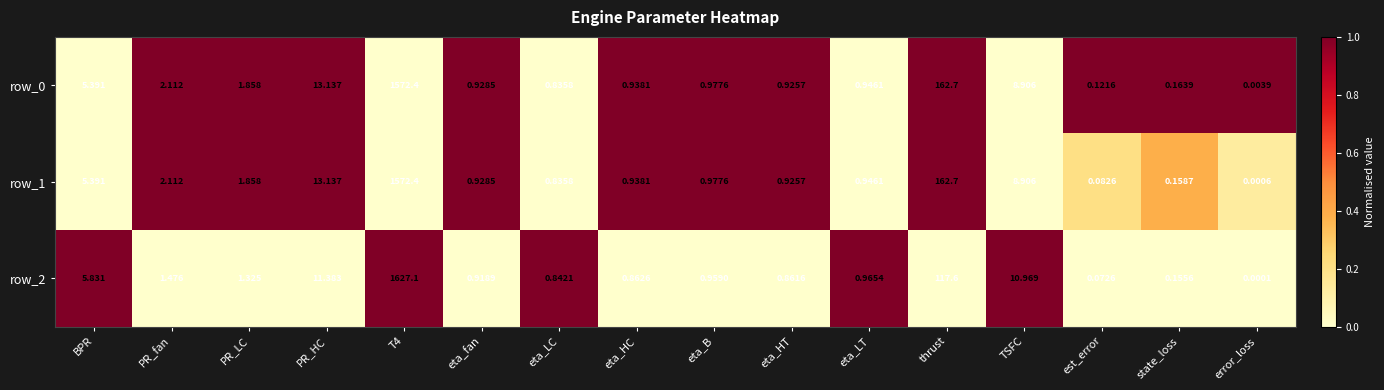

Which series has the largest total across all categories?

row_2